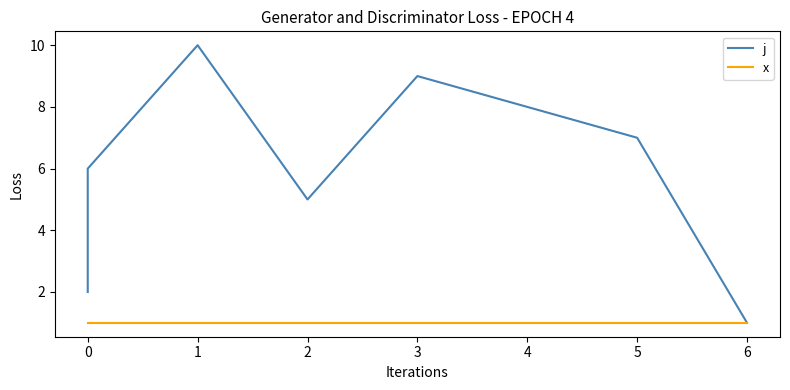

Does the chart display data point markers on the line(s)?

No